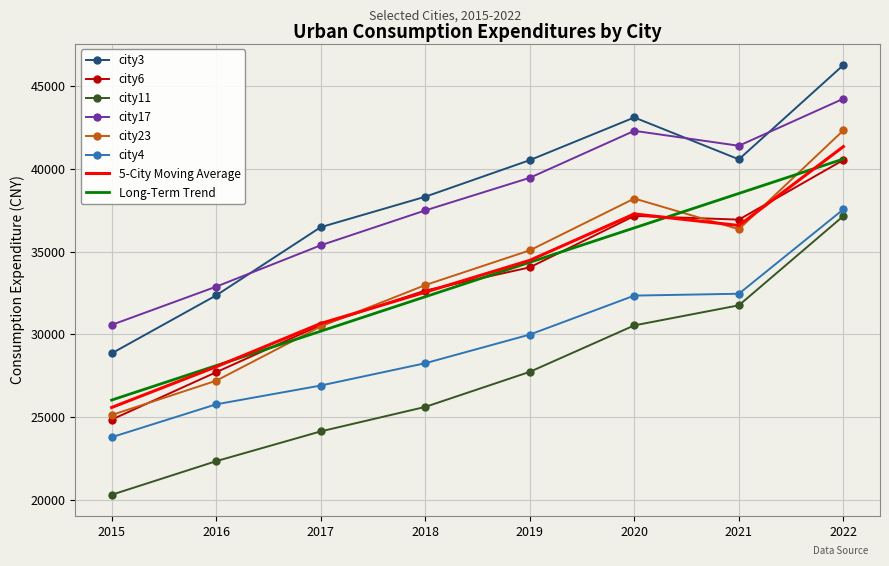

Which series has the widest spread of values?

city3